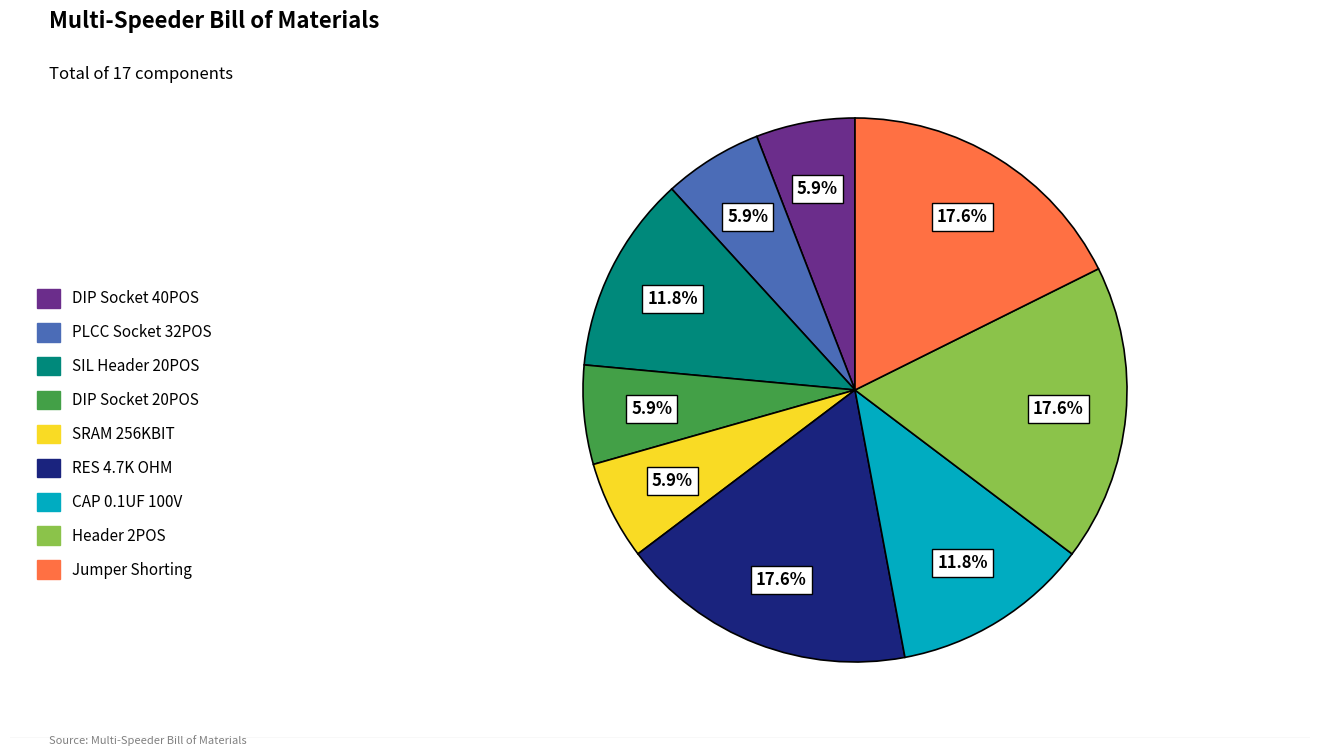

Combined, what portion of the pie is RES 4.7K OHM and SIL Header 20POS?

29.4%